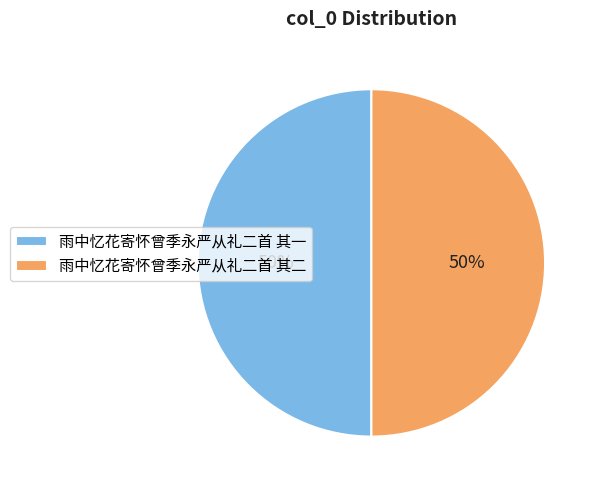

To the nearest percent, what is the average slice percentage?

50%